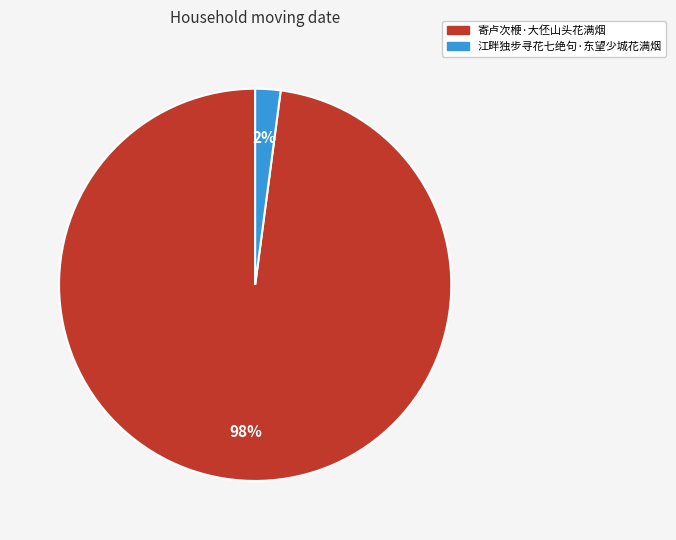

How many slices are in this pie chart?

2